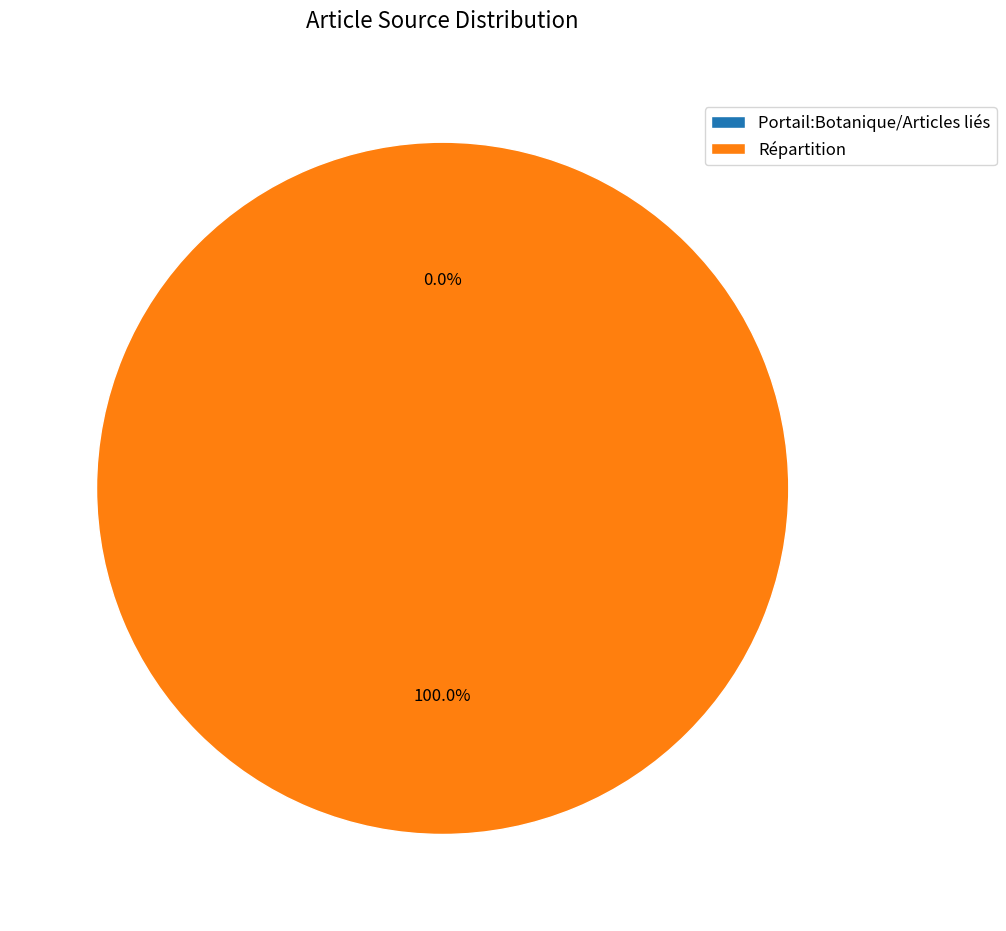

Is there any slice that represents more than half of the pie?

Yes